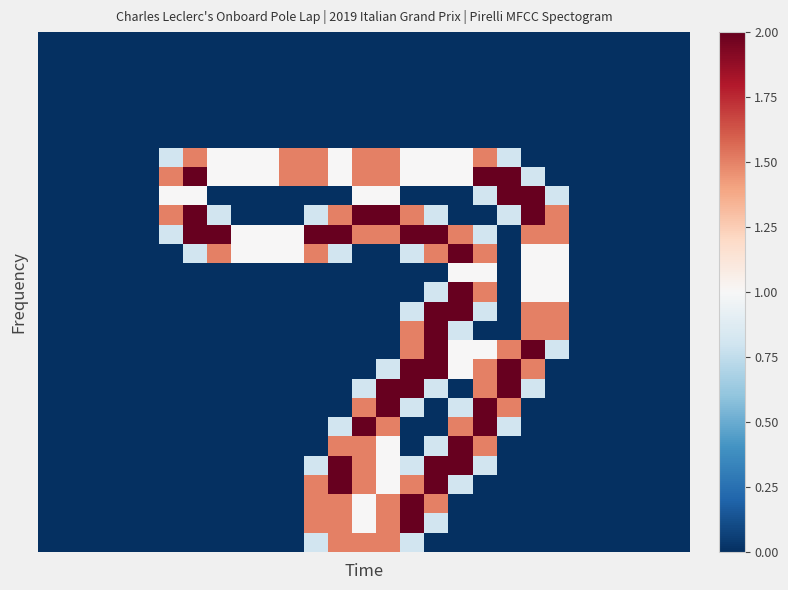

How many categories are shown in the chart?

27